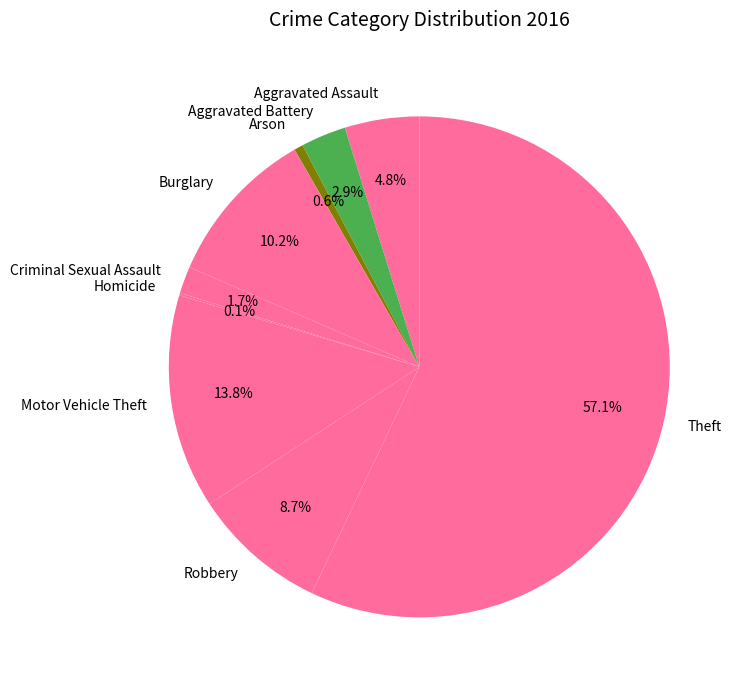

Between Aggravated Battery and Criminal Sexual Assault, which is larger?

Aggravated Battery